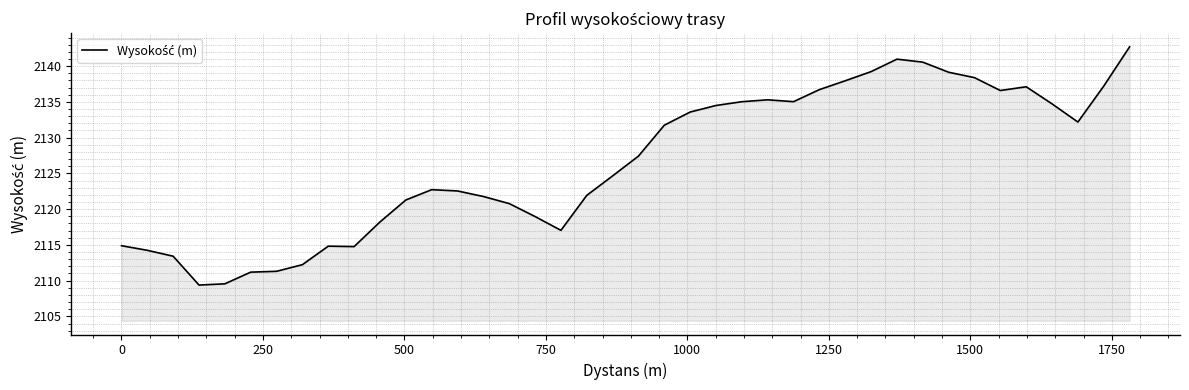

What is the maximum value shown in the chart?

2142.7